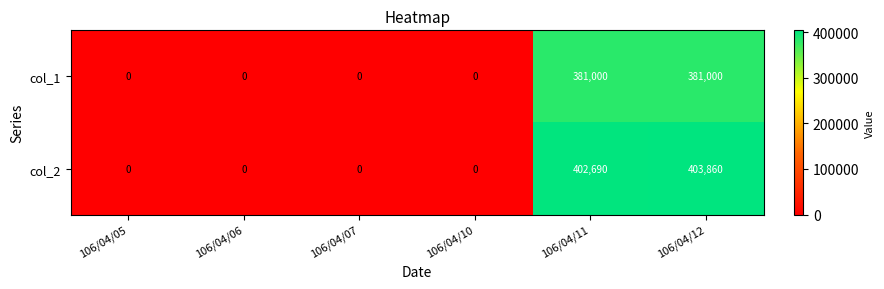

Count the number of categories in the chart.

6